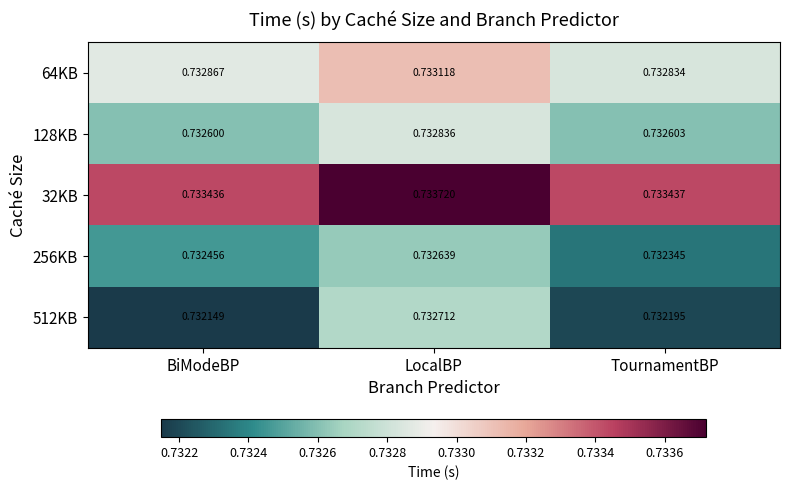

Is the value of 128KB at LocalBP greater than the value of 512KB at BiModeBP?

Yes